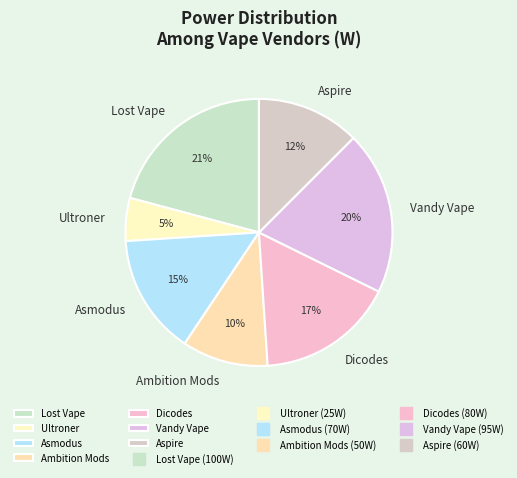

To the nearest percent, what is the combined percentage of Ambition Mods and Asmodus?

25%